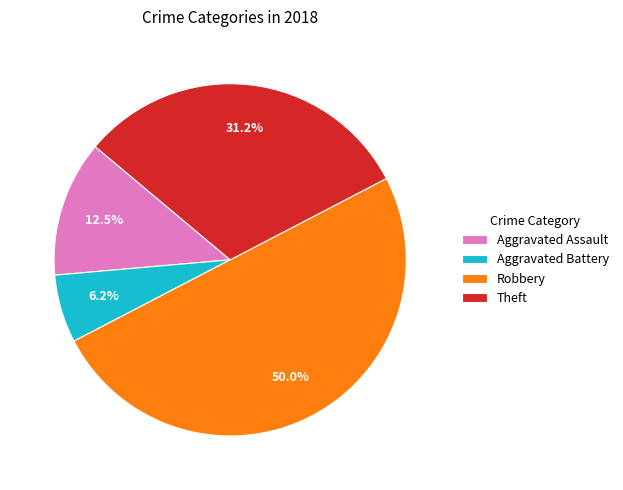

Count the number of slices in the pie.

4